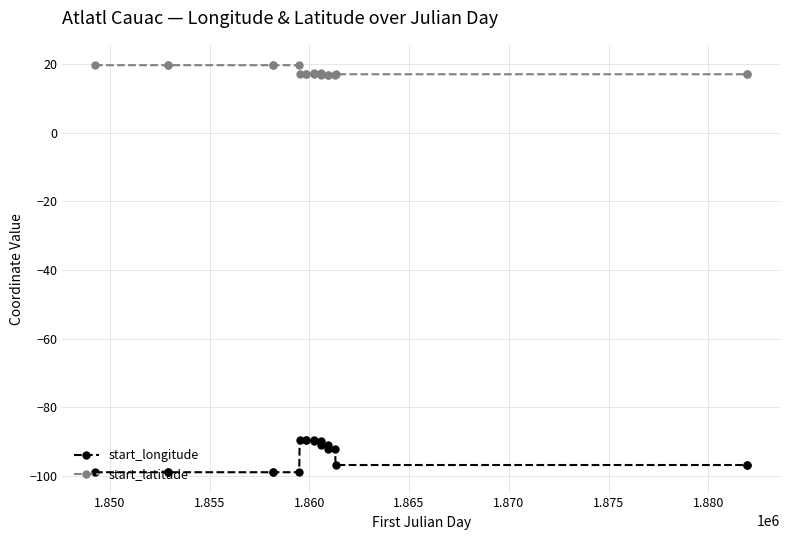

What is the value of the start_longitude point at the 10th from the left?

-89.6